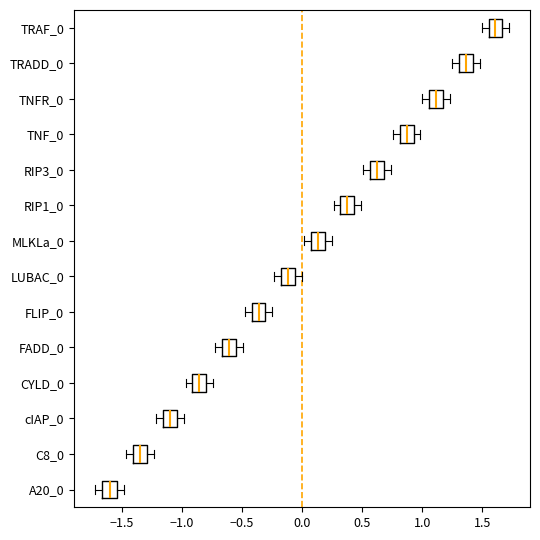

Reading bottom to top, read every box against the x-axis: the position of its median line, the range the box covers, and the ends of its whiskers. The values are not printed on the chart, so give them approximately, as read against the axis.

A20_0: median -1.60, box -1.65 to -1.55, whiskers -1.70 to -1.50
C8_0: median -1.35, box -1.40 to -1.30, whiskers -1.45 to -1.25
cIAP_0: median -1.10, box -1.15 to -1.05, whiskers -1.20 to -1.00
CYLD_0: median -0.85, box -0.90 to -0.80, whiskers -0.95 to -0.75
FADD_0: median -0.60, box -0.65 to -0.55, whiskers -0.70 to -0.50
FLIP_0: median -0.35, box -0.40 to -0.30, whiskers -0.50 to -0.25
LUBAC_0: median -0.10, box -0.15 to -0.05, whiskers -0.25 to 0.00
MLKLa_0: median 0.15, box 0.05 to 0.20, whiskers 0.00 to 0.25
RIP1_0: median 0.40, box 0.30 to 0.45, whiskers 0.25 to 0.50
RIP3_0: median 0.60, box 0.55 to 0.70, whiskers 0.50 to 0.75
TNF_0: median 0.85, box 0.80 to 0.95, whiskers 0.75 to 1.00
TNFR_0: median 1.10, box 1.05 to 1.15, whiskers 1.00 to 1.25
TRADD_0: median 1.35, box 1.30 to 1.40, whiskers 1.25 to 1.50
TRAF_0: median 1.60, box 1.55 to 1.65, whiskers 1.50 to 1.70